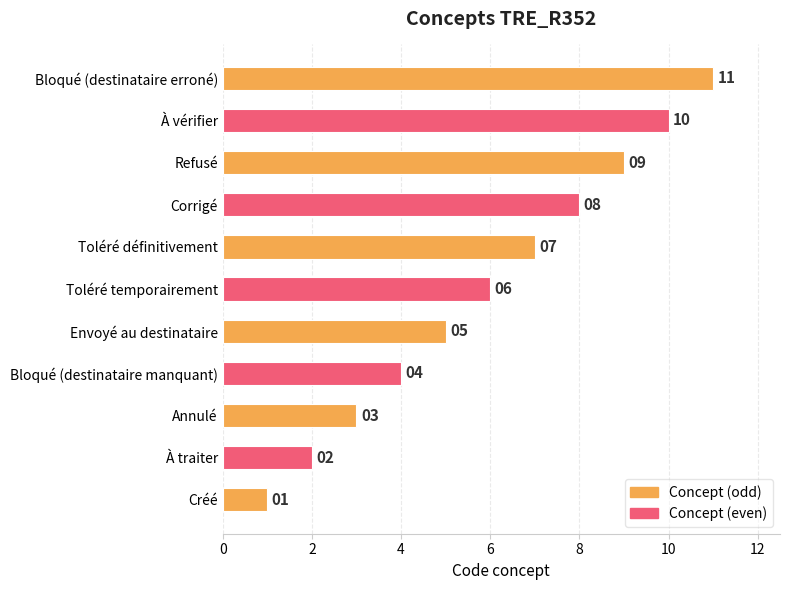

List the labels in order of value, largest first.

Bloqué (destinataire erroné), À vérifier, Refusé, Corrigé, Toléré définitivement, Toléré temporairement, Envoyé au destinataire, Bloqué (destinataire manquant), Annulé, À traiter, Créé